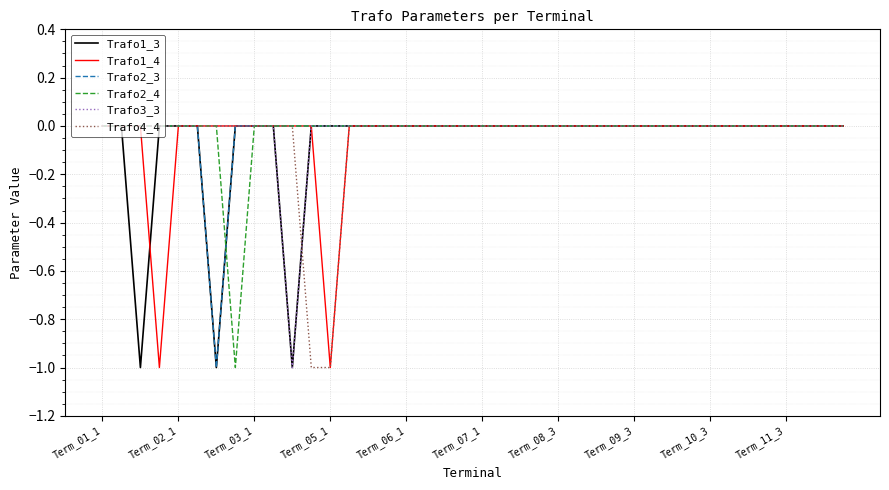

True or false: Trafo3_3 and Trafo1_3 intersect in this chart.

False